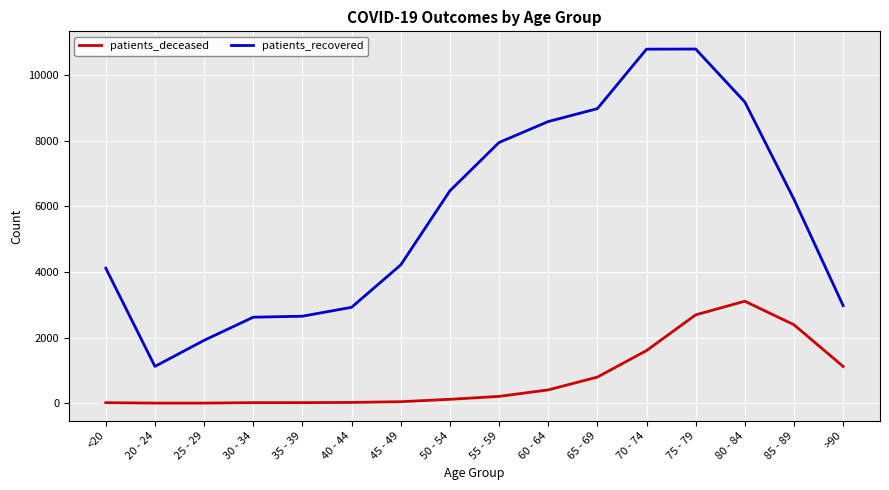

At how many categories does at least one series exceed 5717?

8